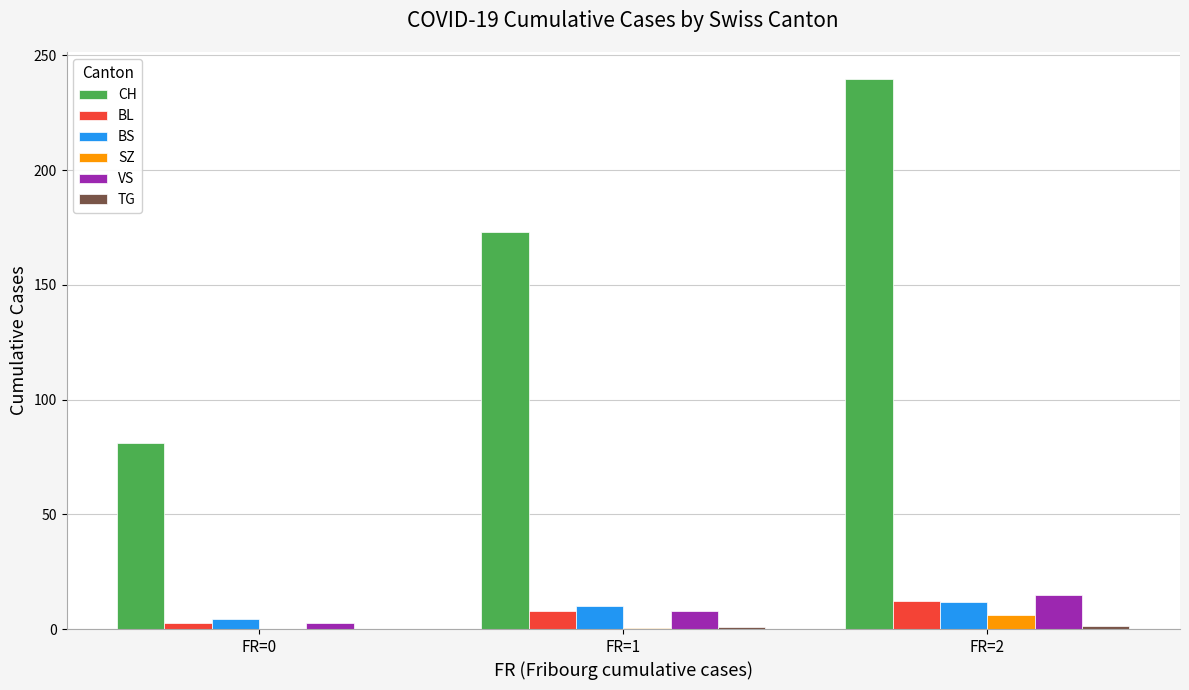

True or false: BL has a value of 2.8 at FR=0.

True